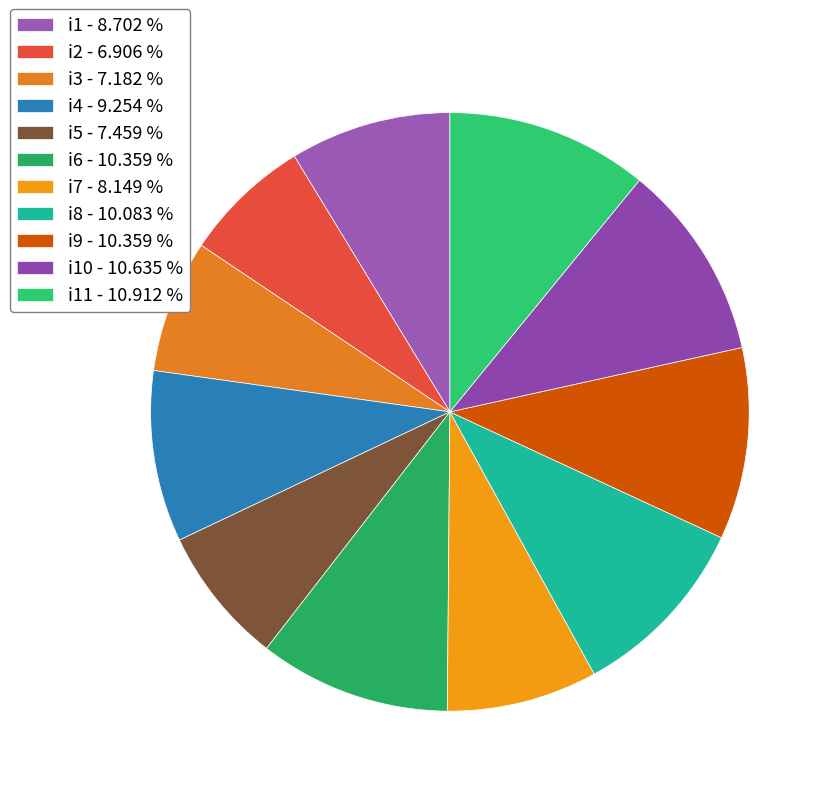

How many slices are in this pie chart?

11